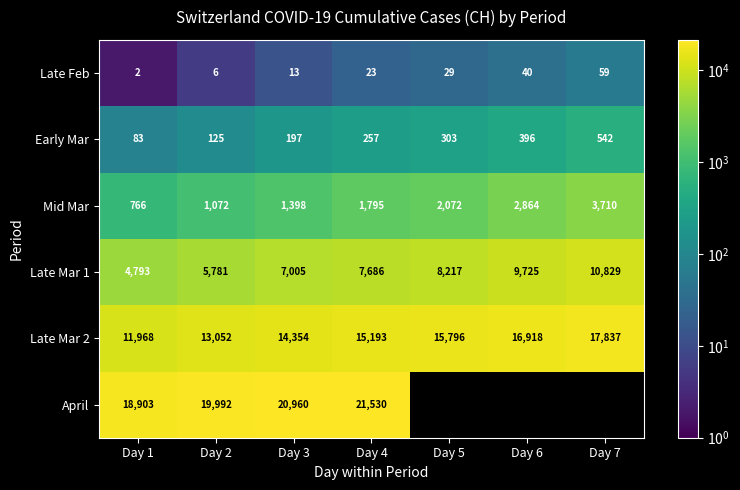

What is the difference between the Early Mar values at Day 7 and Day 5?

239